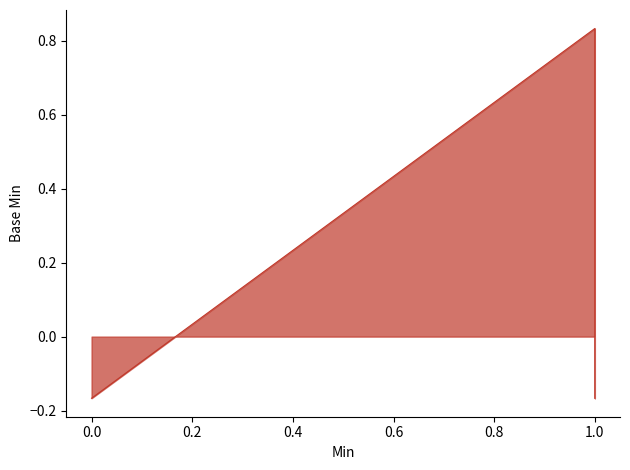

What is the minimum value shown in the chart?

-0.2